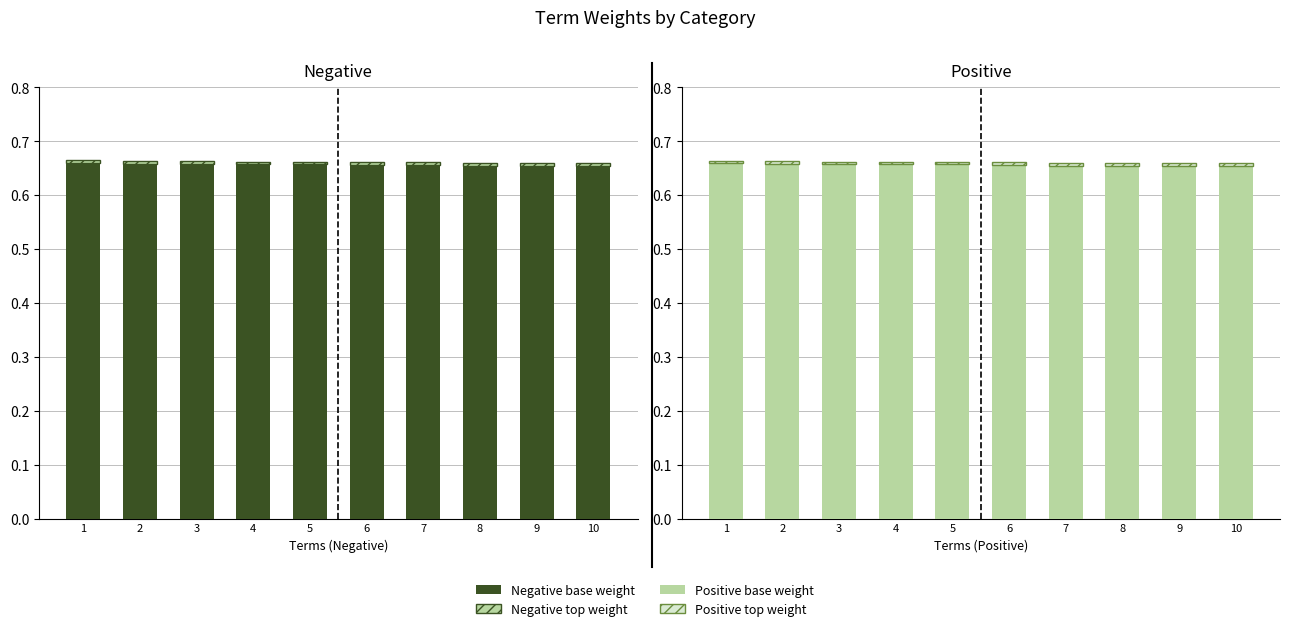

Reading right to left, what are all the values shown in this chart?

negative (base): 10=0.7	9=0.7	8=0.7	7=0.7	6=0.7	5=0.7	4=0.7	3=0.7	2=0.7	1=0.7
negative (top): 10=0.0	9=0.0	8=0.0	7=0.0	6=0.0	5=0.0	4=0.0	3=0.0	2=0.0	1=0.0
positive (base): 10=0.7	9=0.7	8=0.7	7=0.7	6=0.7	5=0.7	4=0.7	3=0.7	2=0.7	1=0.7
positive (top): 10=0.0	9=0.0	8=0.0	7=0.0	6=0.0	5=0.0	4=0.0	3=0.0	2=0.0	1=0.0